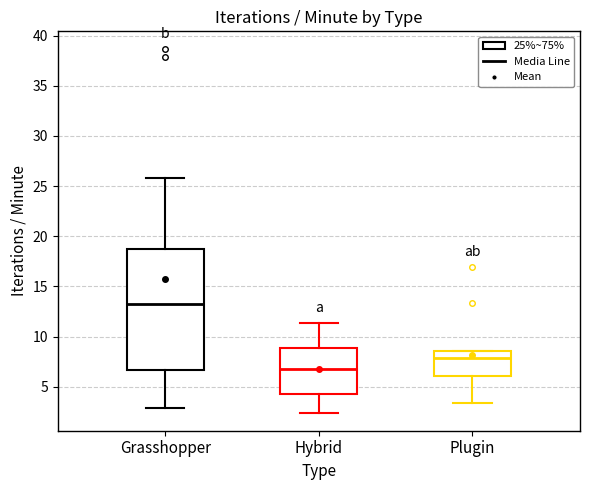

Reading left to right, read every box against the y-axis: the position of its median line, the range the box covers, and the ends of its whiskers. The values are not printed on the chart, so give them approximately, as read against the axis.

Grasshopper: median 13.5, box 6.5 to 19.0, whiskers 3.0 to 26.0
Hybrid: median 6.5, box 4.5 to 9.0, whiskers 2.5 to 11.5
Plugin: median 8.0, box 6.0 to 8.5, whiskers 3.5 to 8.5